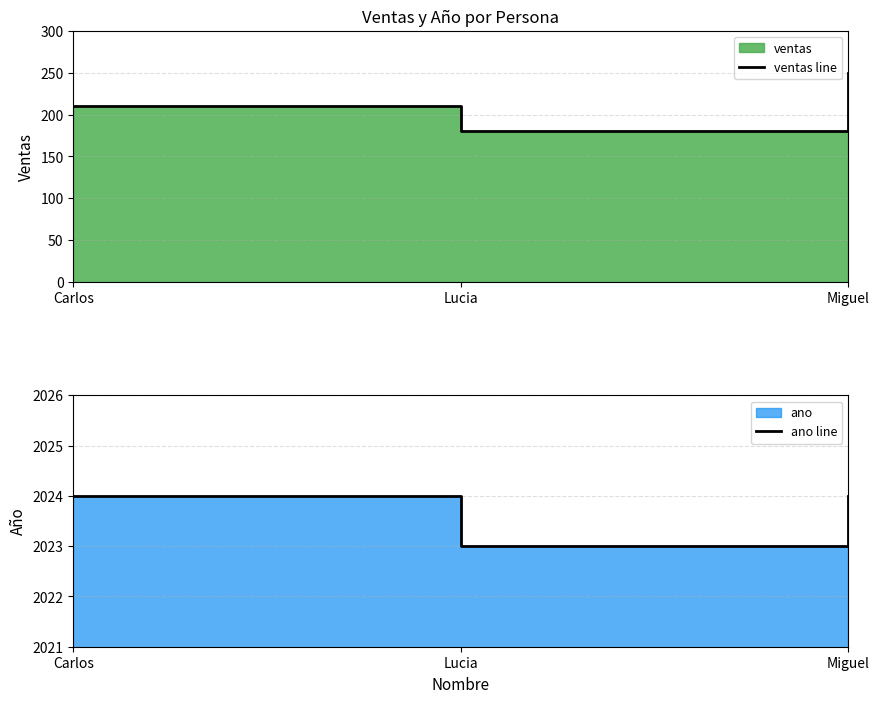

What is the total value across all series at Carlos?

2234